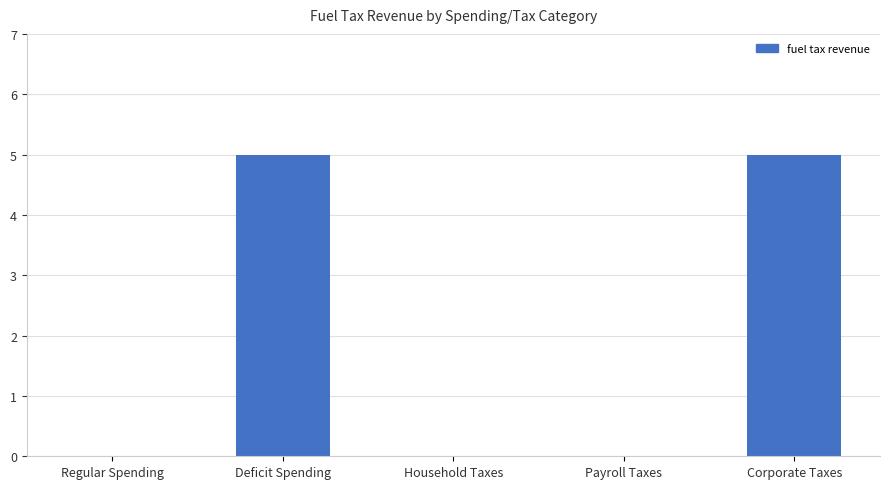

How many series are shown in this chart?

1